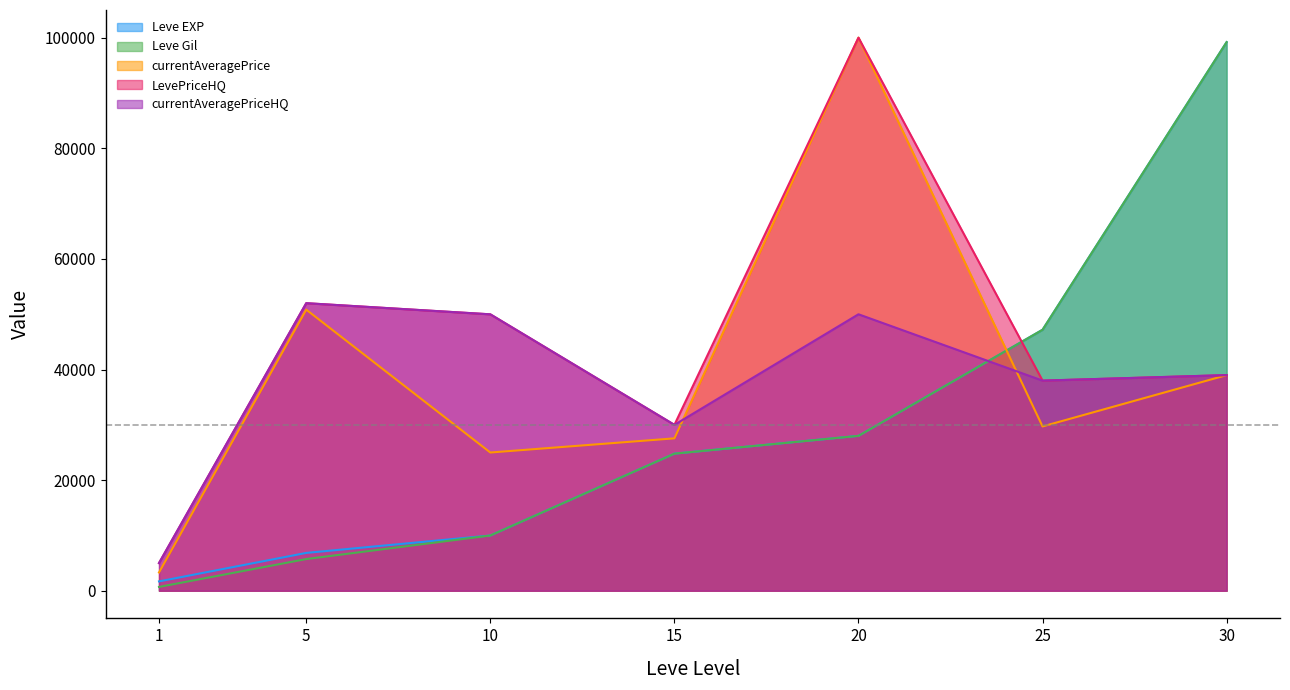

Reading left to right, list all the values displayed in this chart.

Leve EXP: 1690	6840	9990	24790	28010	47200	99220
Leve Gil: 690	5730	9990	24790	28010	47200	99220
currentAveragePrice: 3307	50836	24997	27559	100026	29713	38995
LevePriceHQ: 4999	52004	49990	30000	100026	37999	38995
currentAveragePriceHQ: 4999	52004	49990	30000	50000	37999	38995